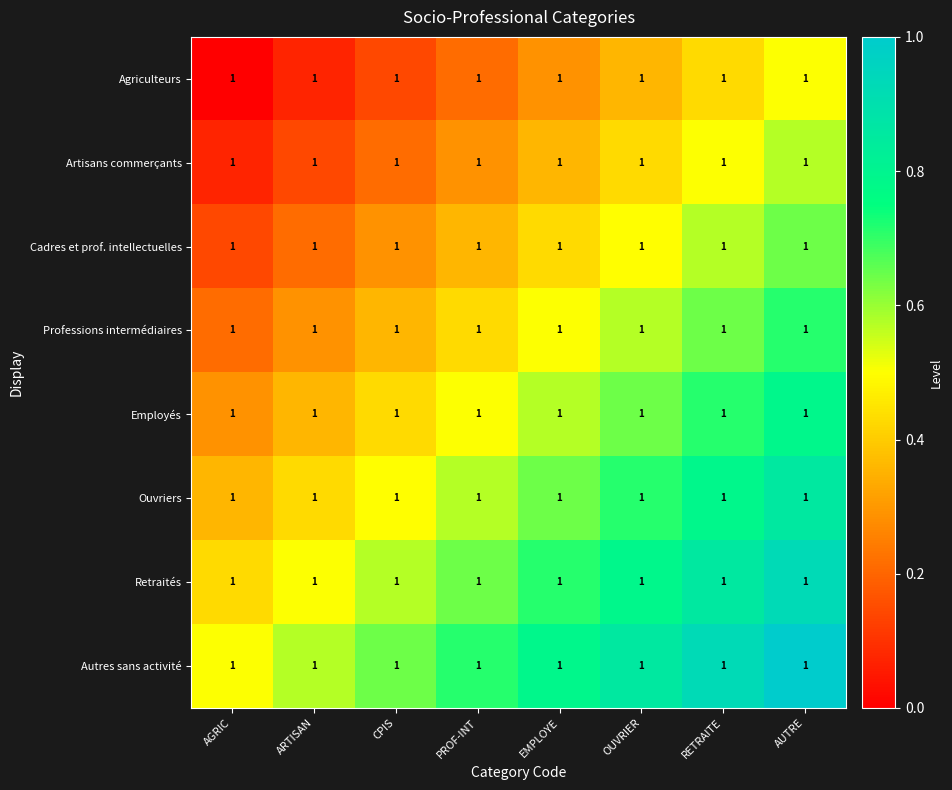

Count the Retraités values in the range 0 to 1.

8